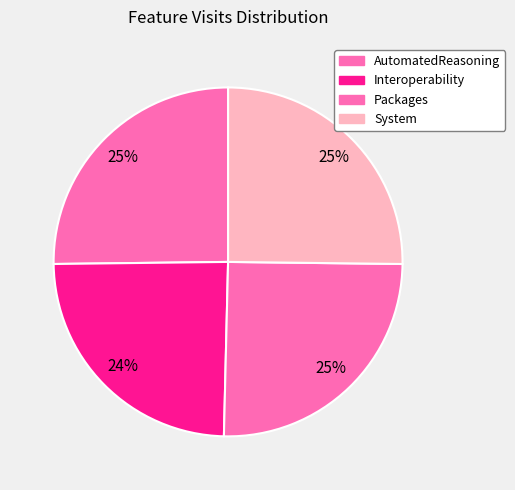

Is Packages the majority of the pie?

No